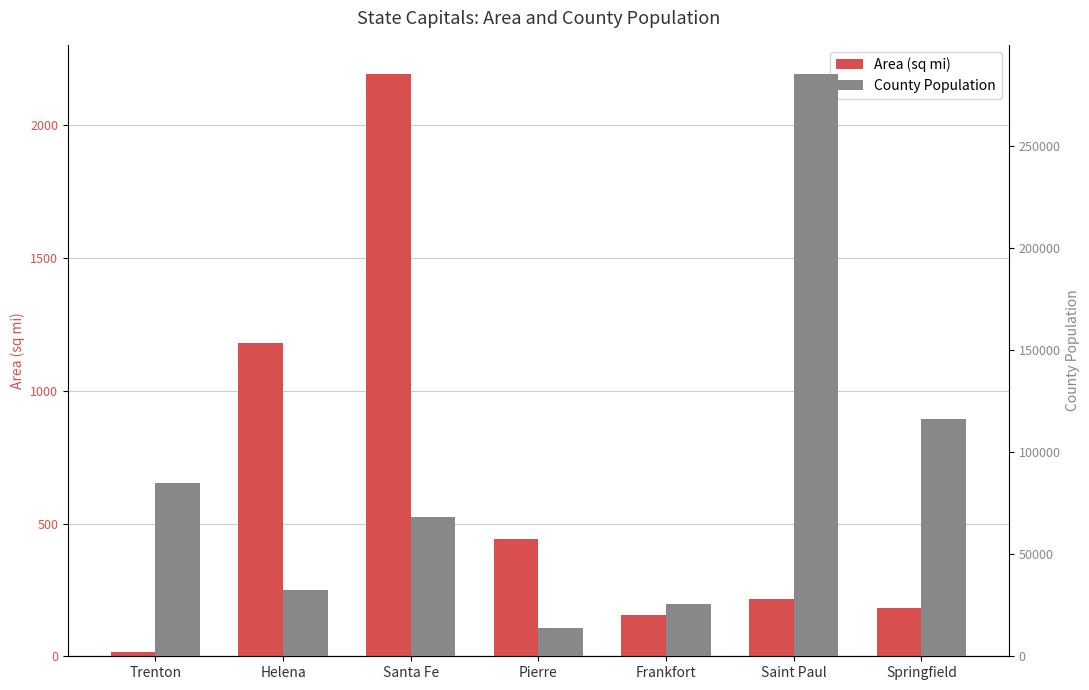

How many data points in County Population are less than 67947?

3